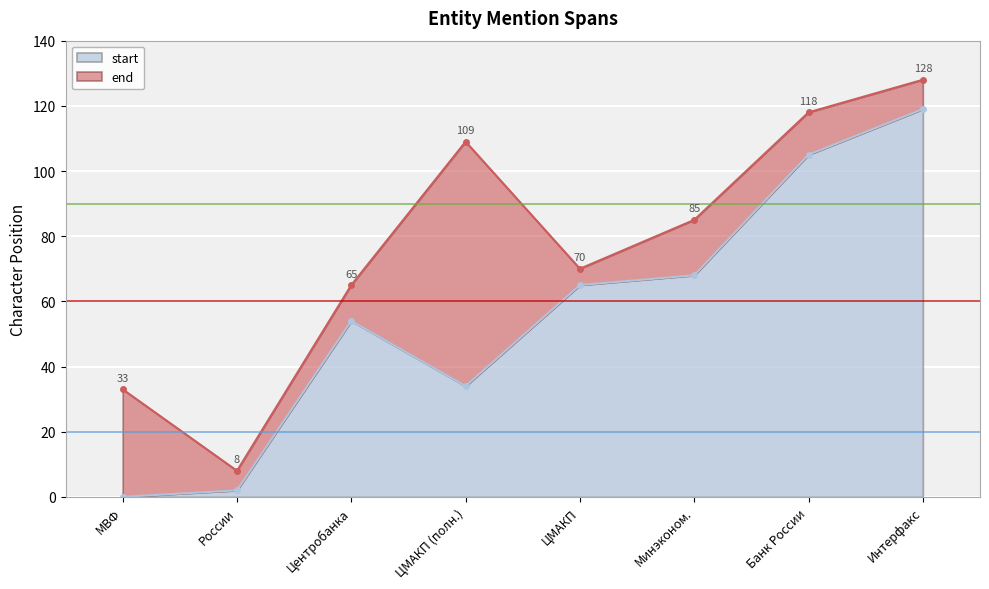

True or false: start has more than 1 interior local peaks.

False